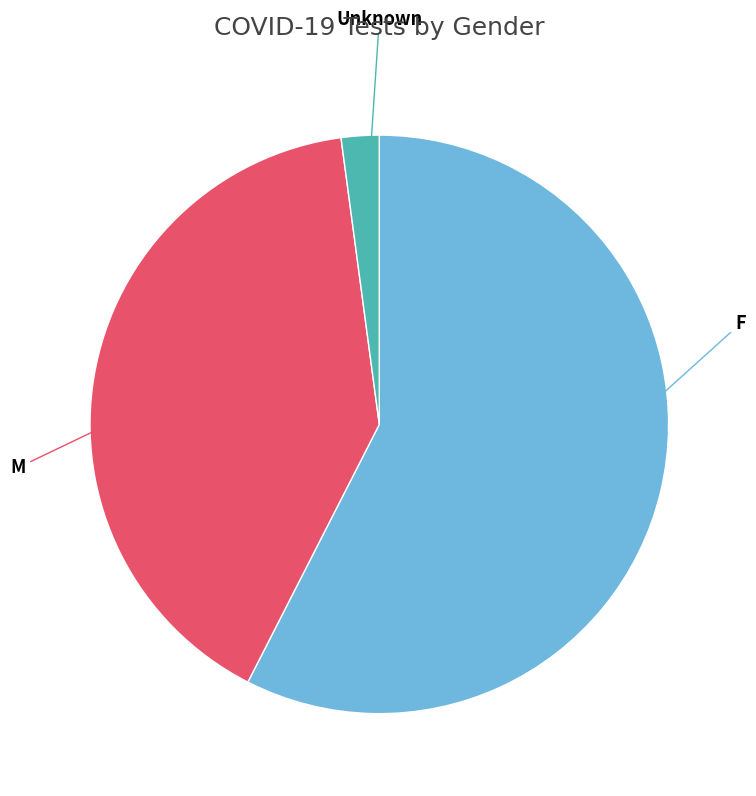

Does any single category account for the majority?

Yes